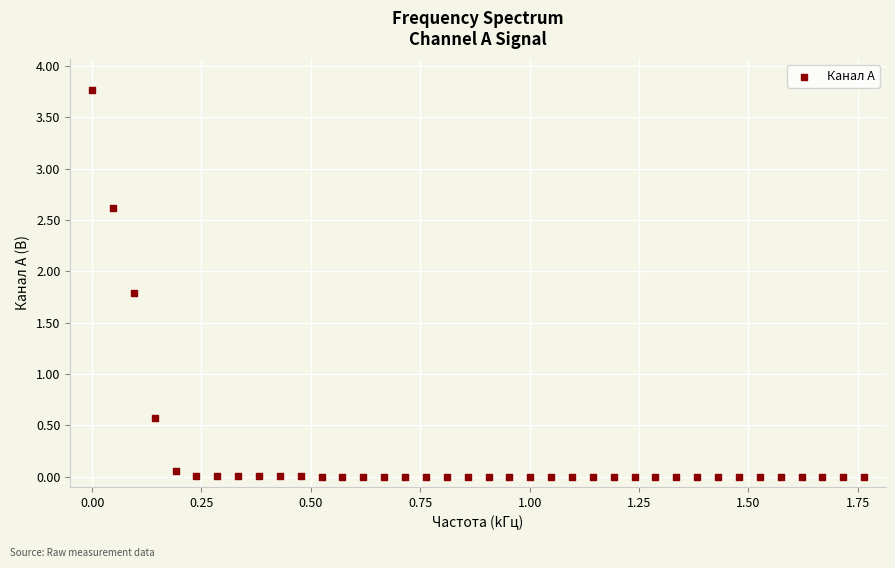

What Y value in the scatter plot is closest to 1?

0.6